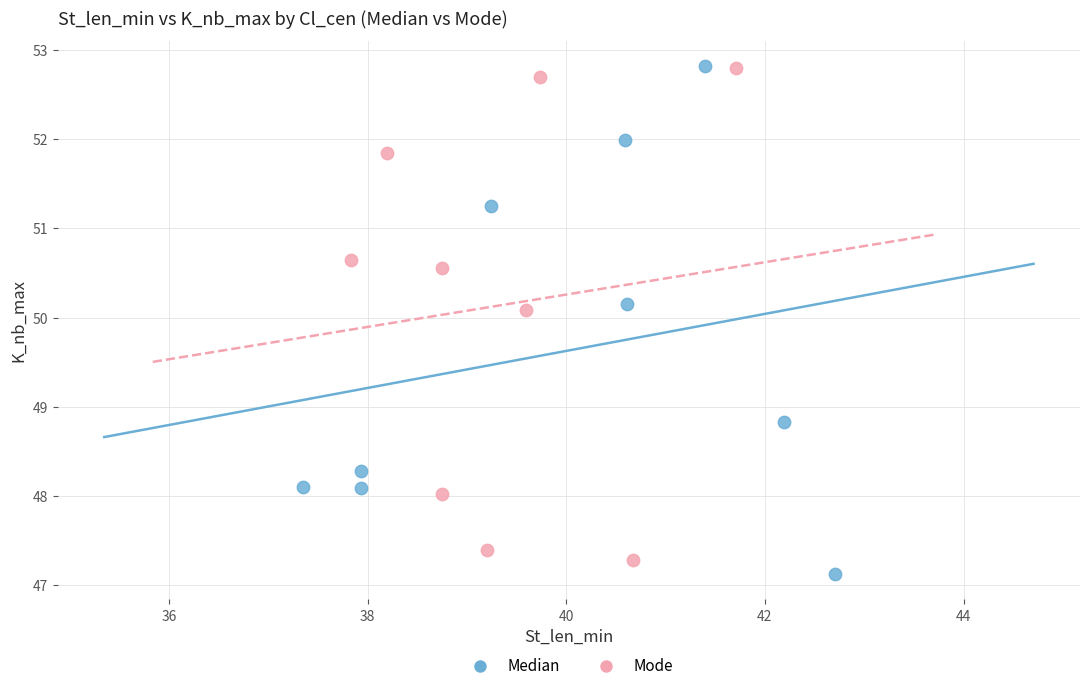

Which series reaches the minimum Y coordinate?

Median